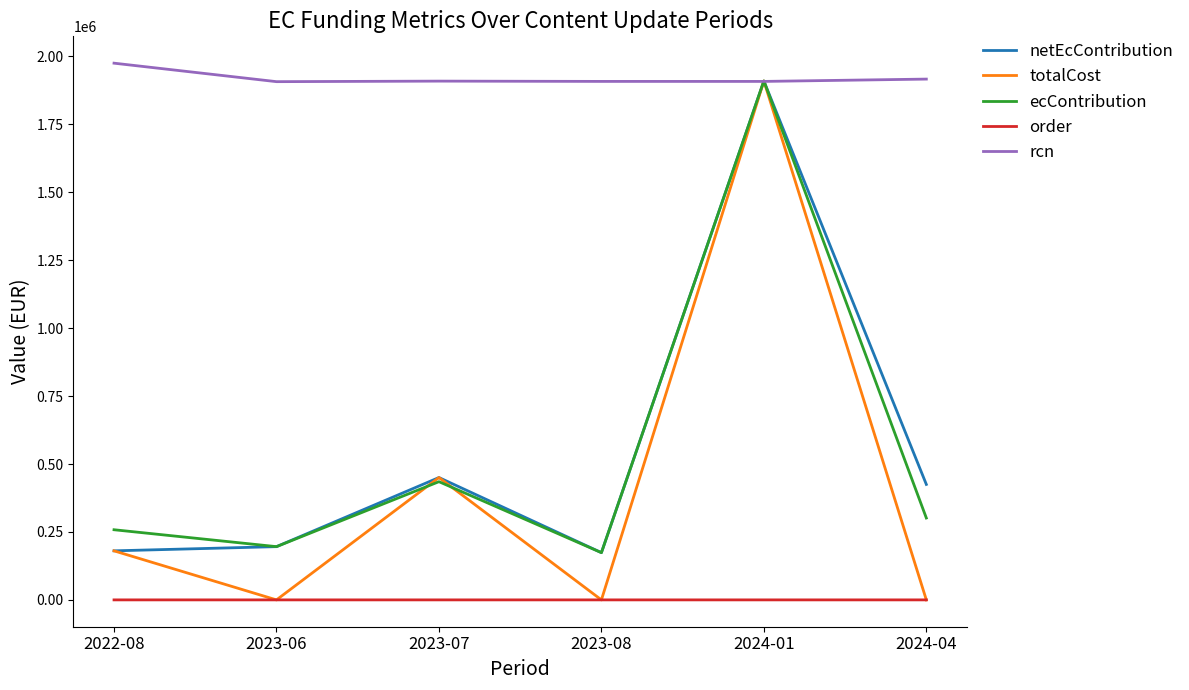

True or false: ecContribution has more than 0 points higher than both neighbors.

True